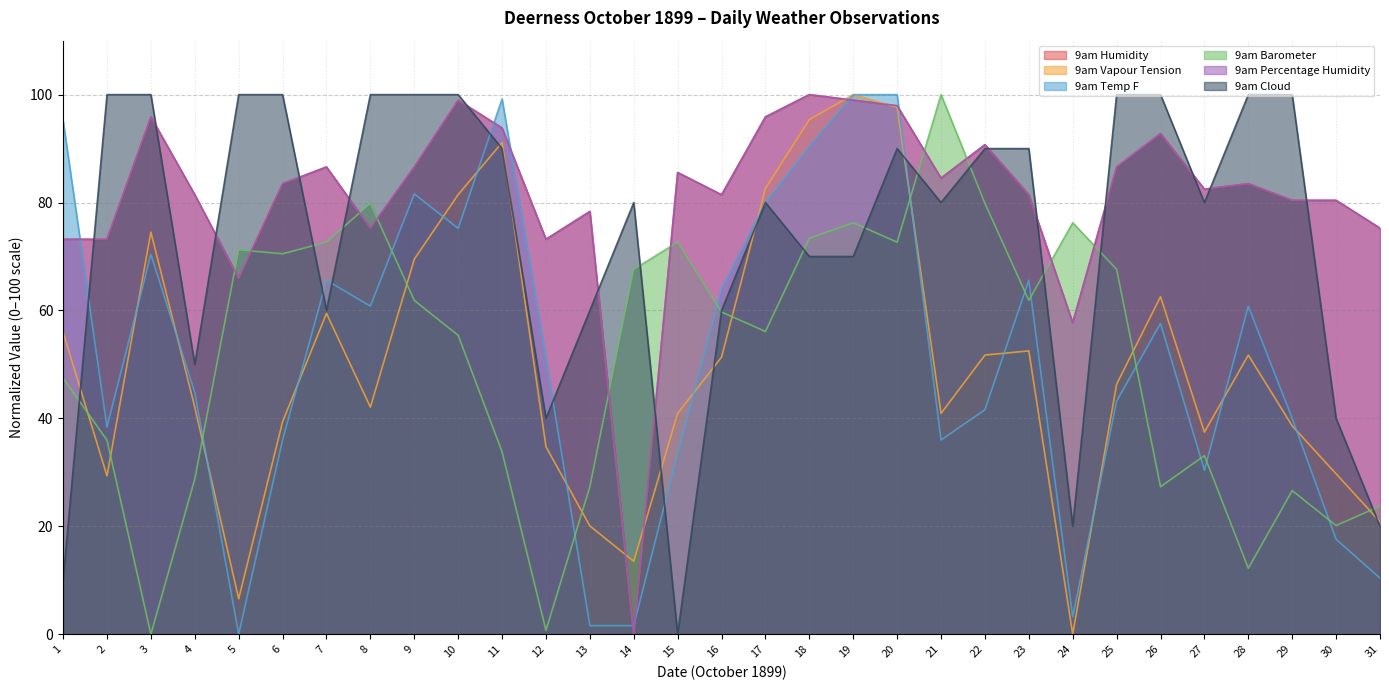

Is it true that 9am Barometer equals 106.5 at 23?

False